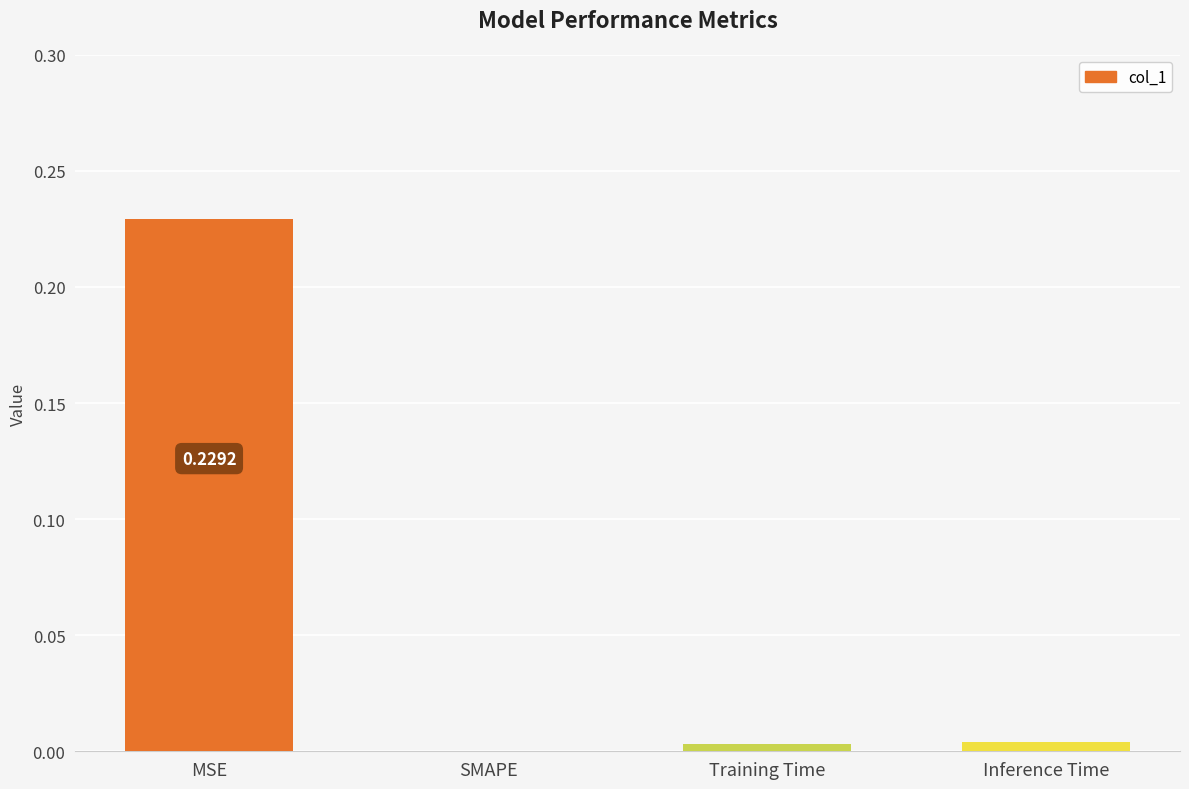

What is the average value?

0.1